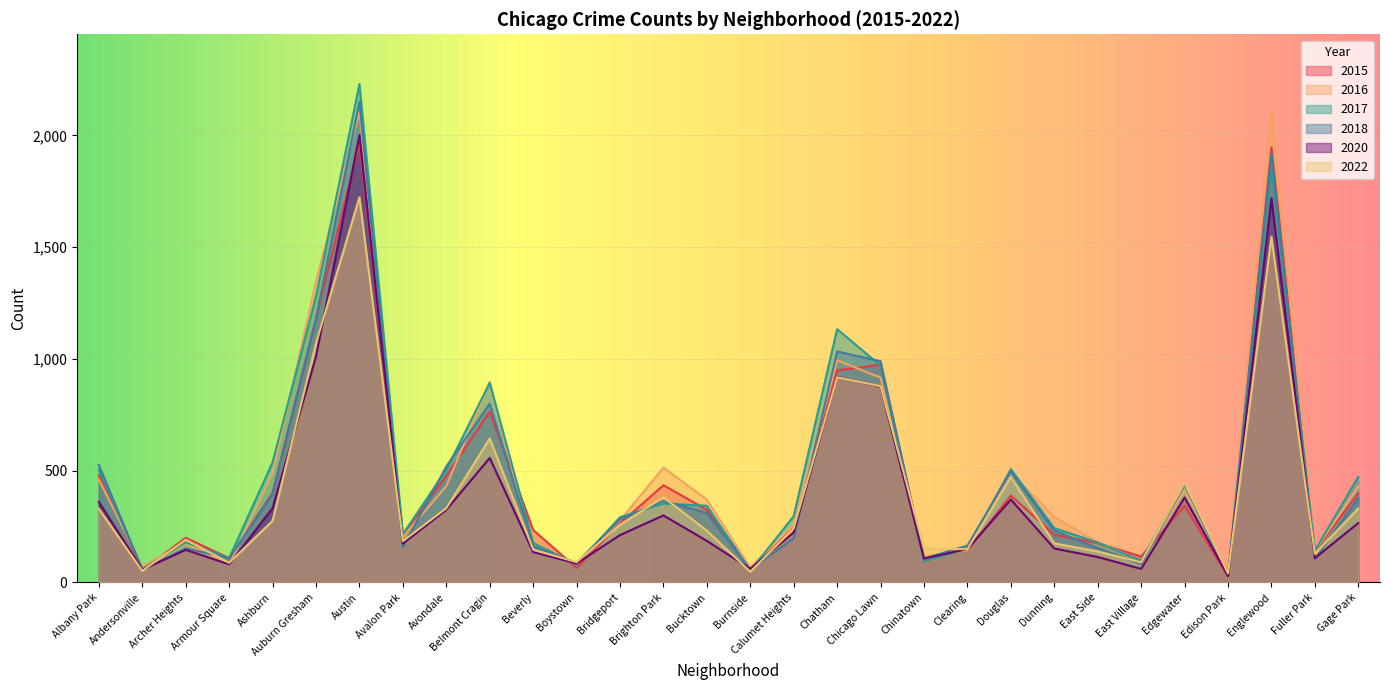

How many intersections are there between 2016 and 2015?

11